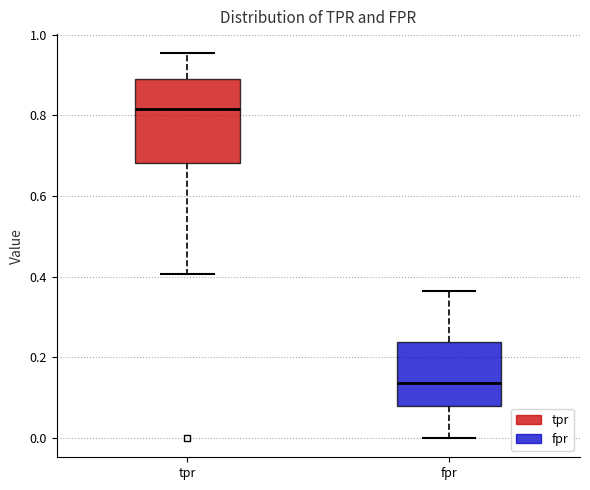

Reading left to right, transcribe this box plot: for each box, give where its median line is, the range the box spans, and where its two whiskers end, as read against the y-axis. The values are not printed on the chart, so give them approximately, as read against the axis.

tpr: median 0.82, box 0.68 to 0.90, whiskers 0.40 to 0.96
fpr: median 0.14, box 0.08 to 0.24, whiskers 0.00 to 0.36